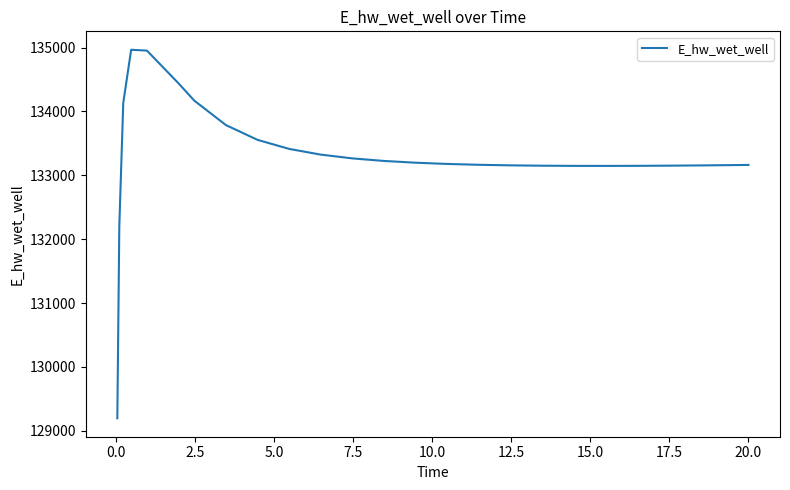

What is the difference between the maximum and minimum values?

5769.4